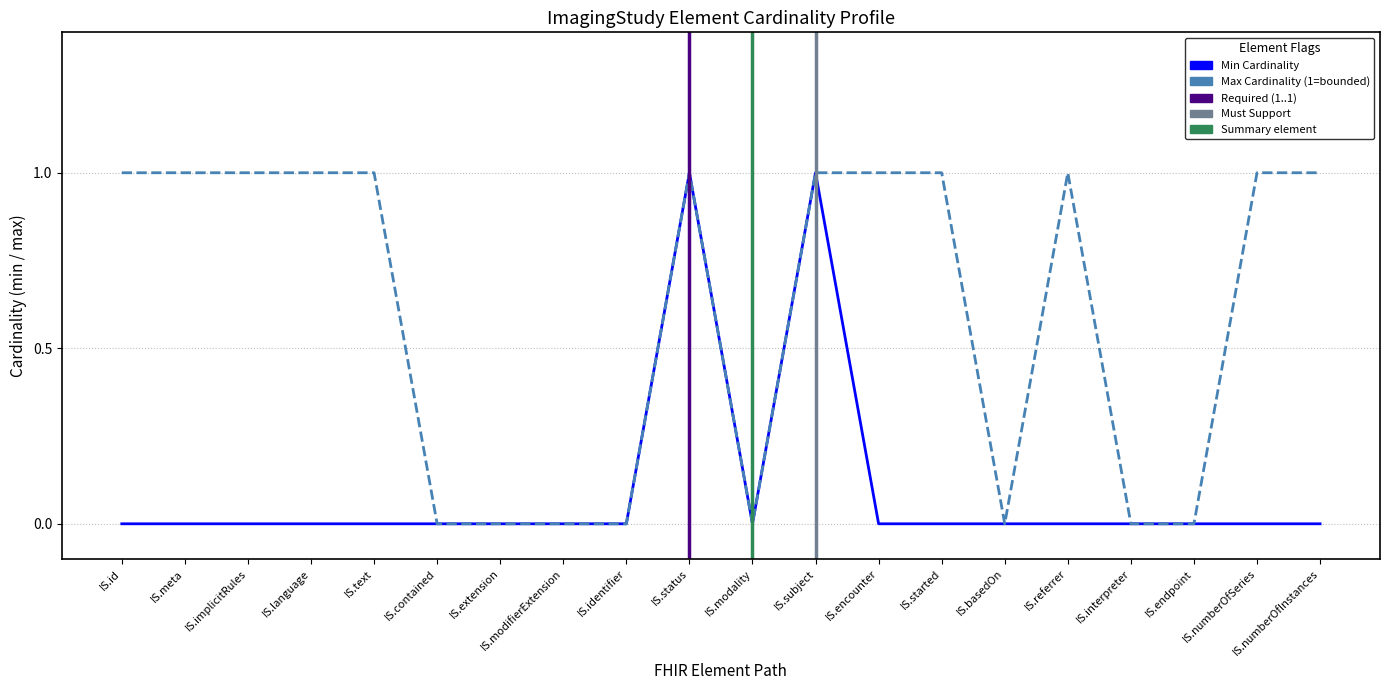

The value of Max Cardinality at IS.extension is 0. True or false?

True